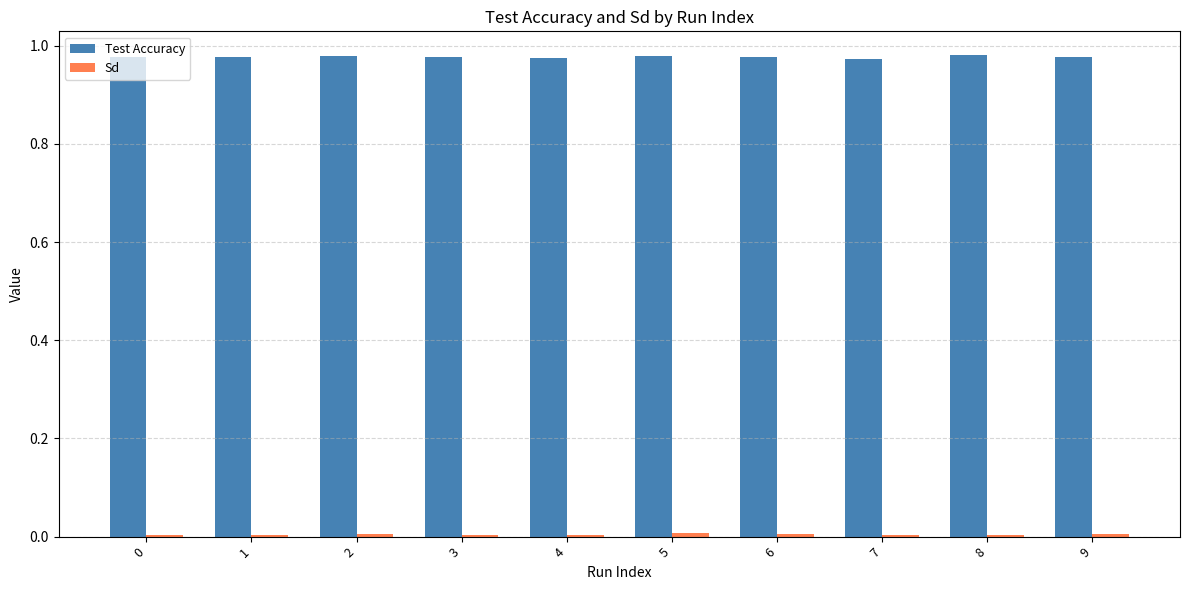

Is it true that Test Accuracy equals 1.5 at 4?

False